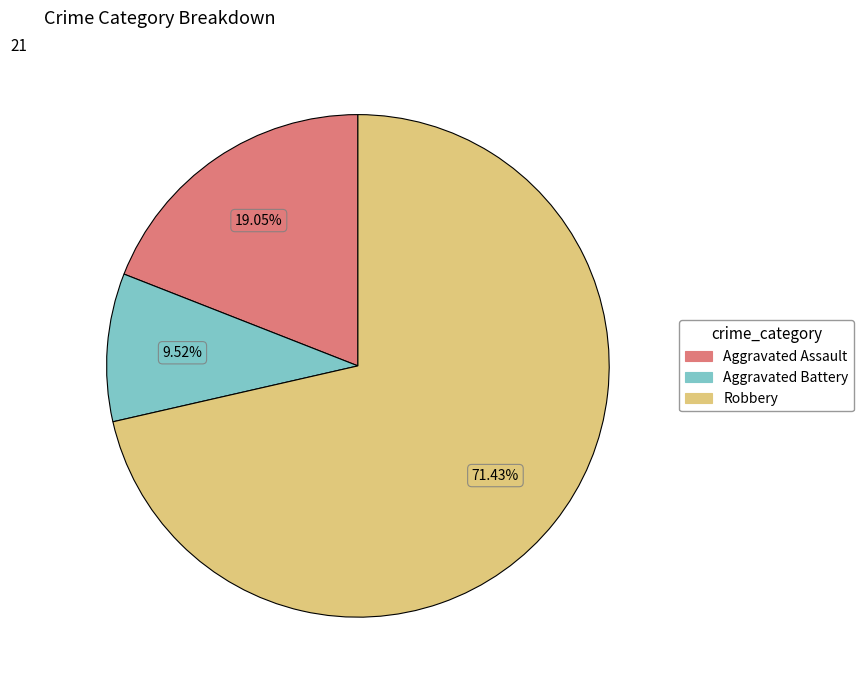

How many slices are in this pie chart?

3